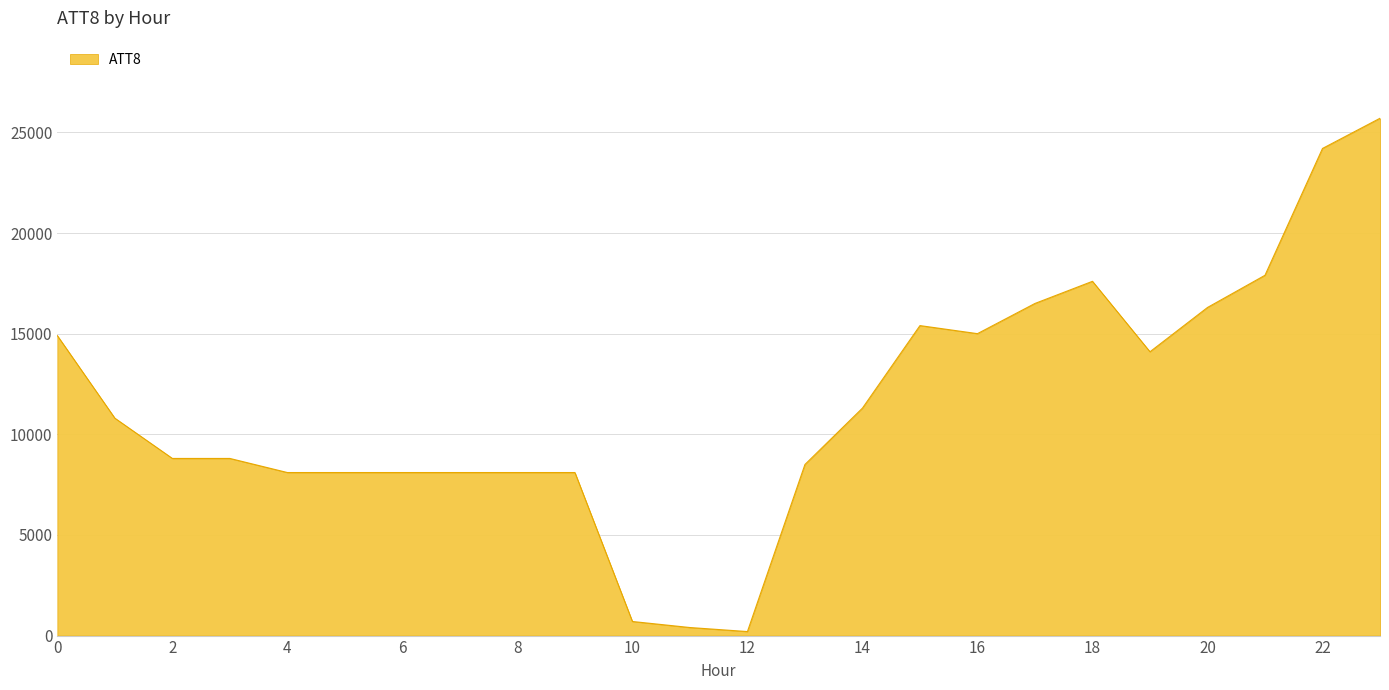

What is the greatest value displayed?

25700